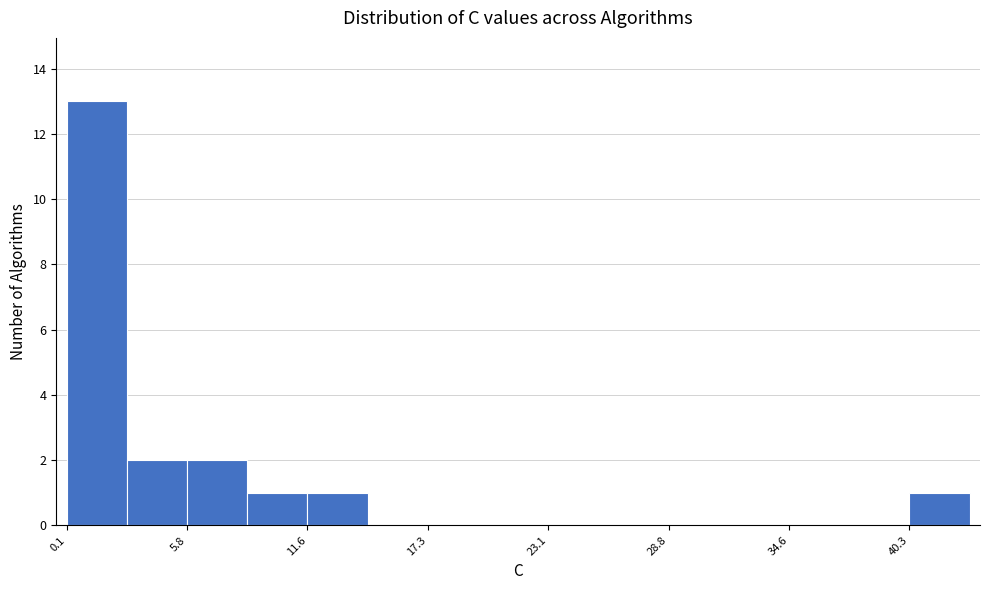

Around what value on the x-axis is the tallest bar? Give the approximate position of its centre, as read against the axis.

2